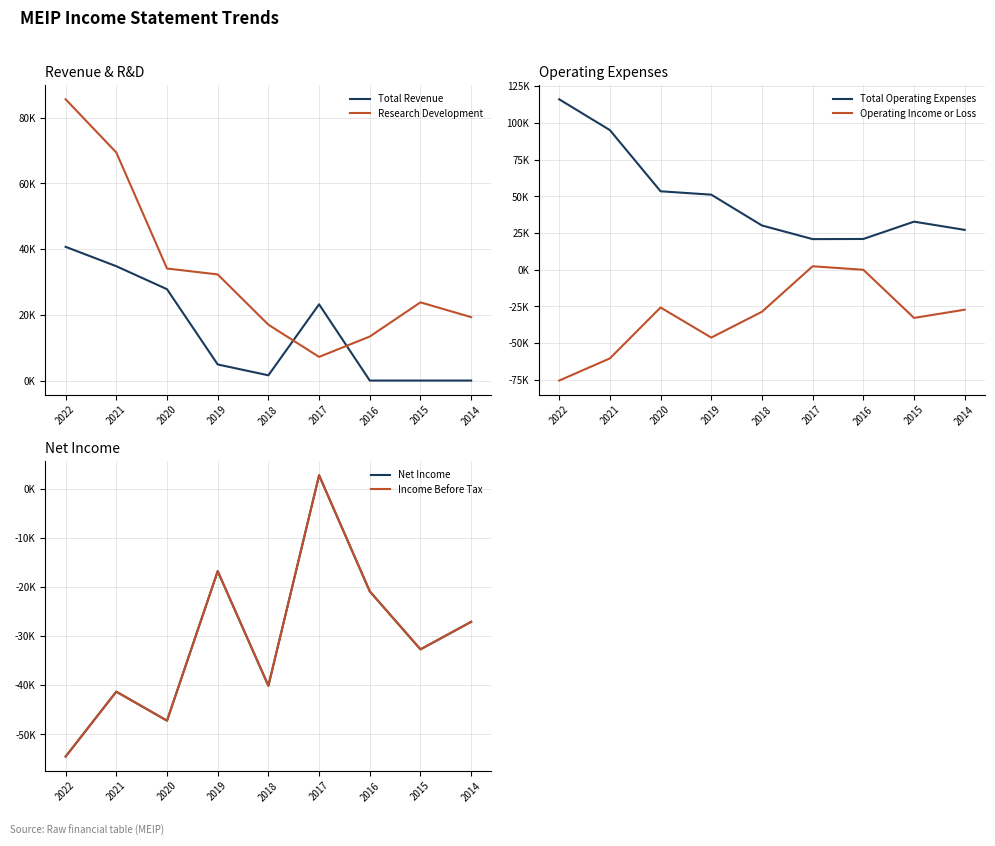

Reading right to left, transcribe all the data shown in this chart.

Total Revenue: 2014=0	2015=0	2016=0	2017=23200	2018=1600	2019=4900	2020=27800	2021=34800	2022=40700
Research Development: 2014=19300	2015=23800	2016=13400	2017=7200	2018=17000	2019=32300	2020=34100	2021=69400	2022=85600
Total Operating Expenses: 2014=27200	2015=32800	2016=21000	2017=20900	2018=30200	2019=51200	2020=53500	2021=95200	2022=116200
Operating Income or Loss: 2014=-27200	2015=-32800	2016=0	2017=2400	2018=-28600	2019=-46200	2020=-25700	2021=-60400	2022=-75500
Net Income: 2014=-27100	2015=-32700	2016=-20900	2017=2700	2018=-40100	2019=-16800	2020=-47200	2021=-41300	2022=-54500
Income Before Tax: 2014=-27100	2015=-32700	2016=-20900	2017=2700	2018=-40100	2019=-16800	2020=-47200	2021=-41300	2022=-54500